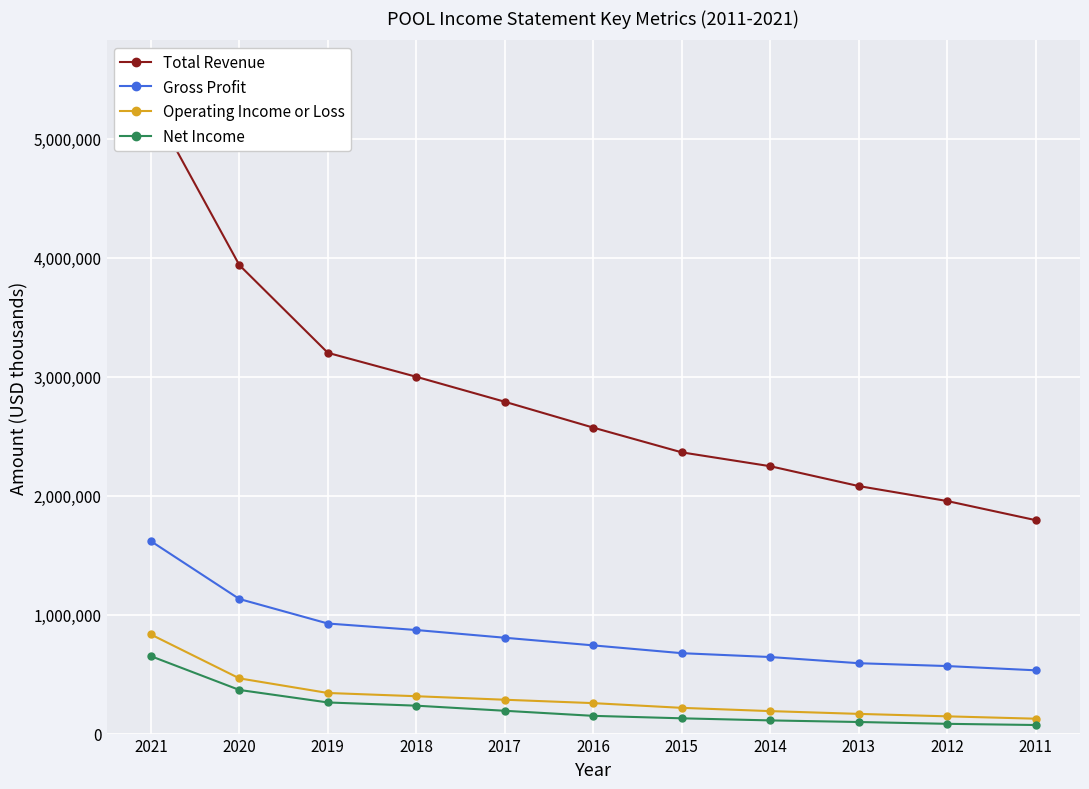

The value of Gross Profit at 2016 is 1133583. True or false?

False